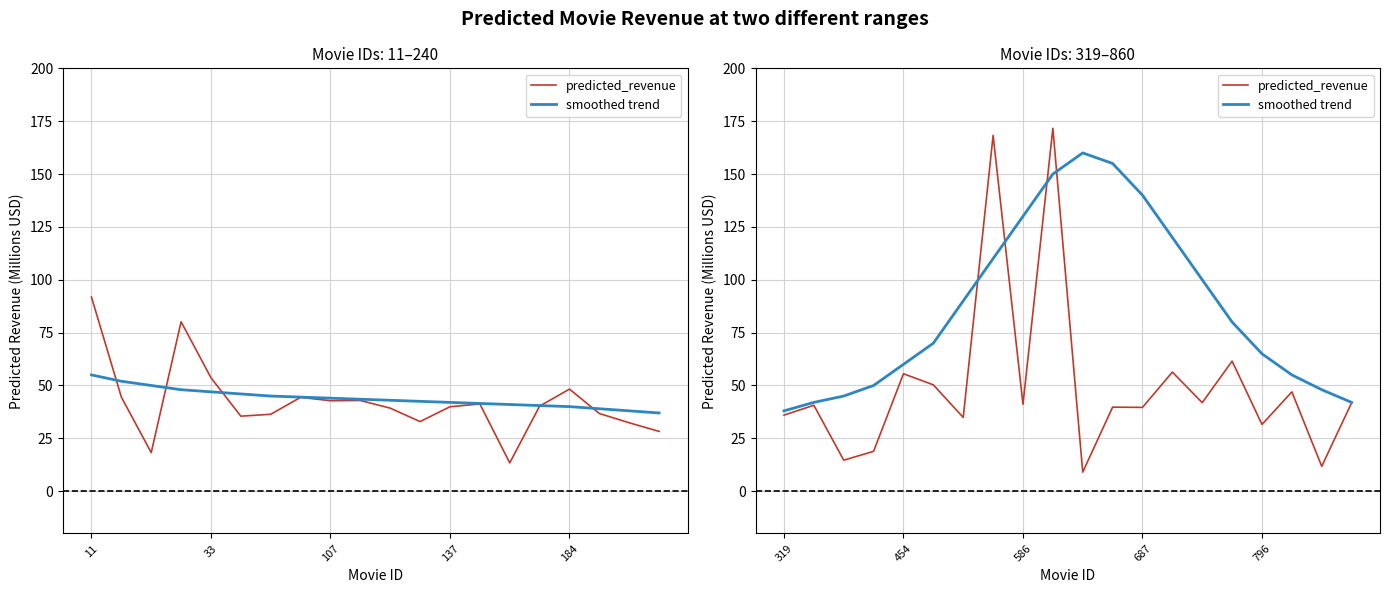

Does the chart display data point markers on the line(s)?

No